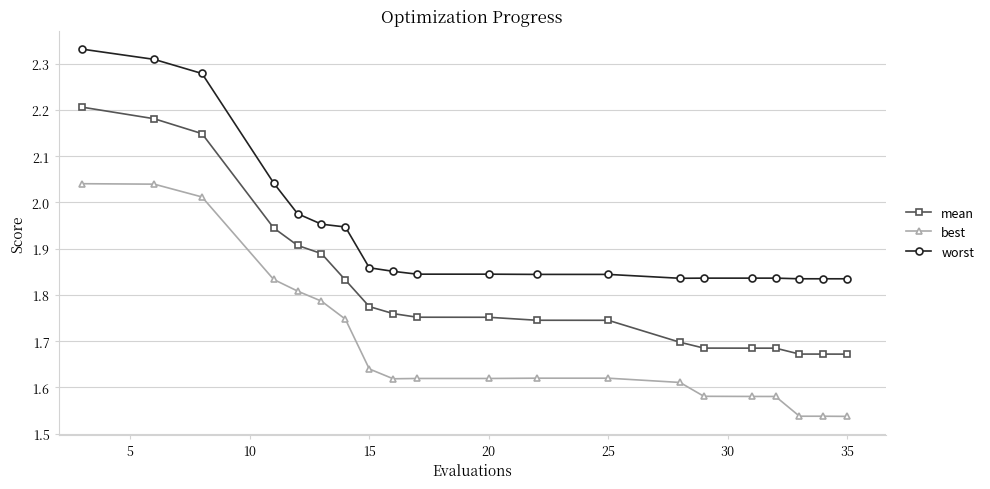

Which series has the widest spread of values?

mean